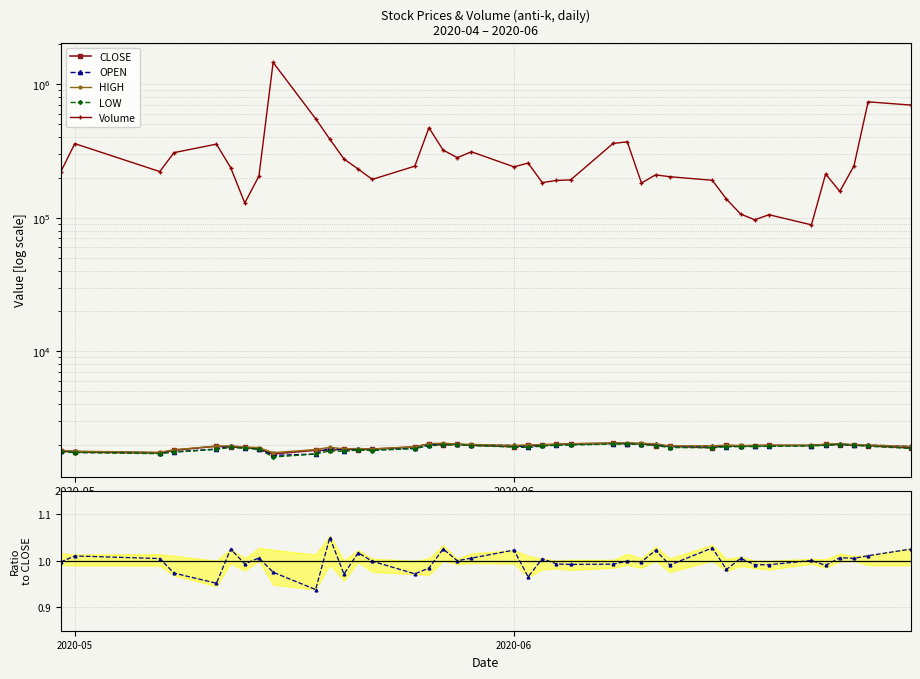

True or false: Volume has a value of 92466.1 at 5.

False